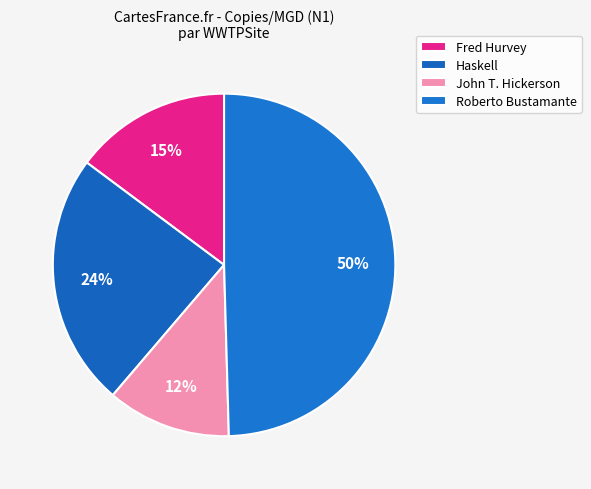

How many segments does this pie chart have?

4